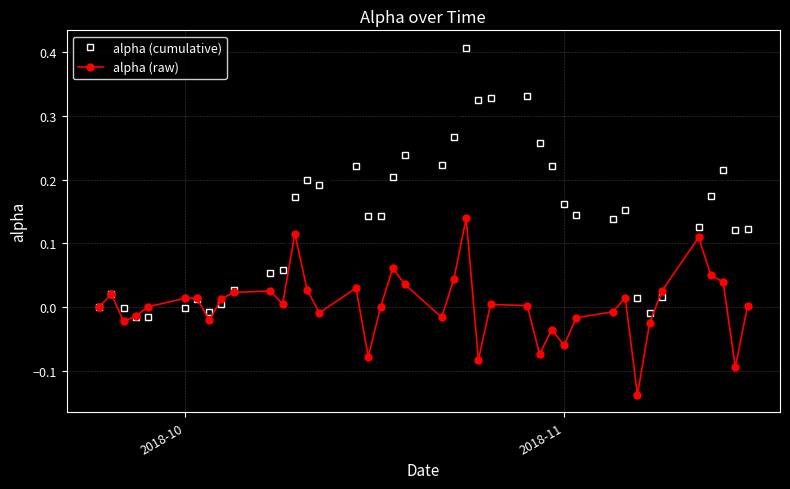

Rank the series by their average value, from lowest to highest.

alpha (raw), alpha (cumulative)